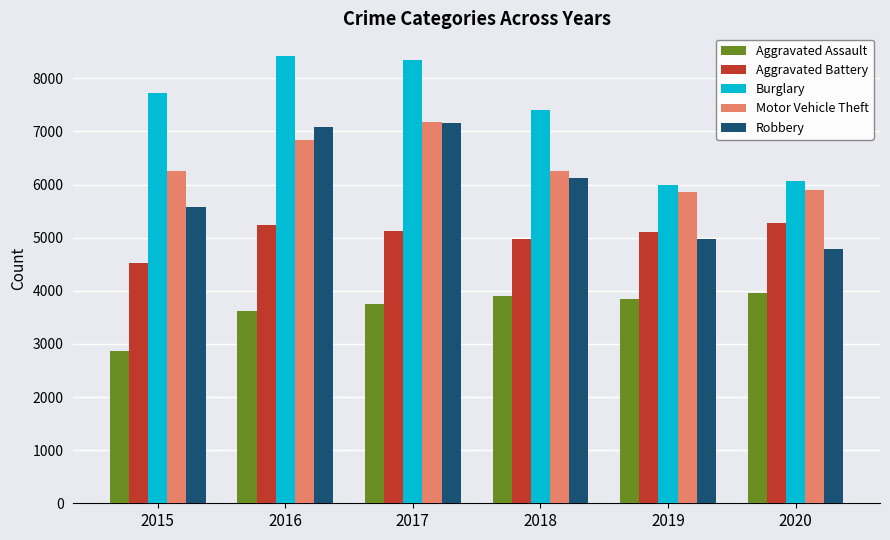

What is the spread (max minus min) of values at 2015?

4855